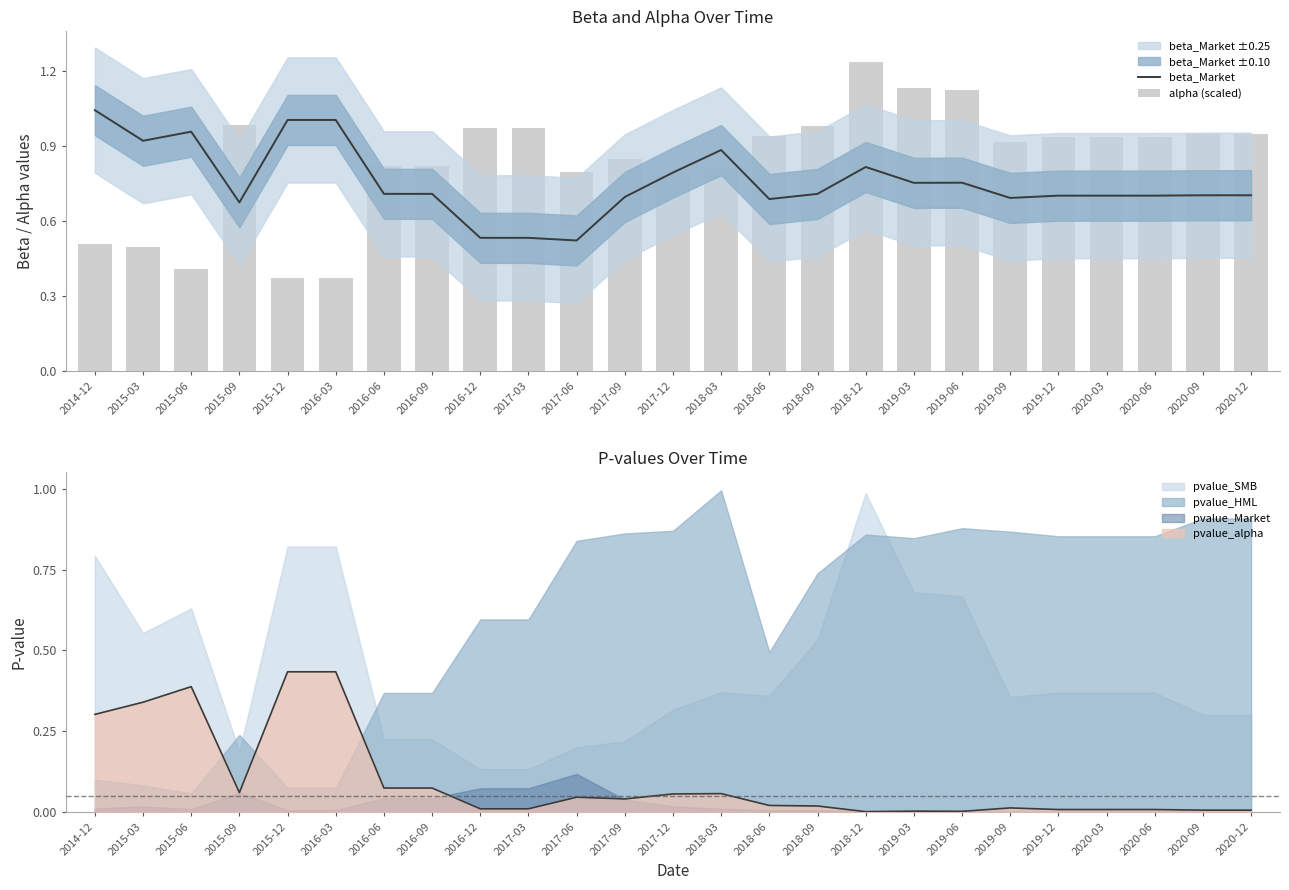

What is the sum of all beta_Market values?

18.9